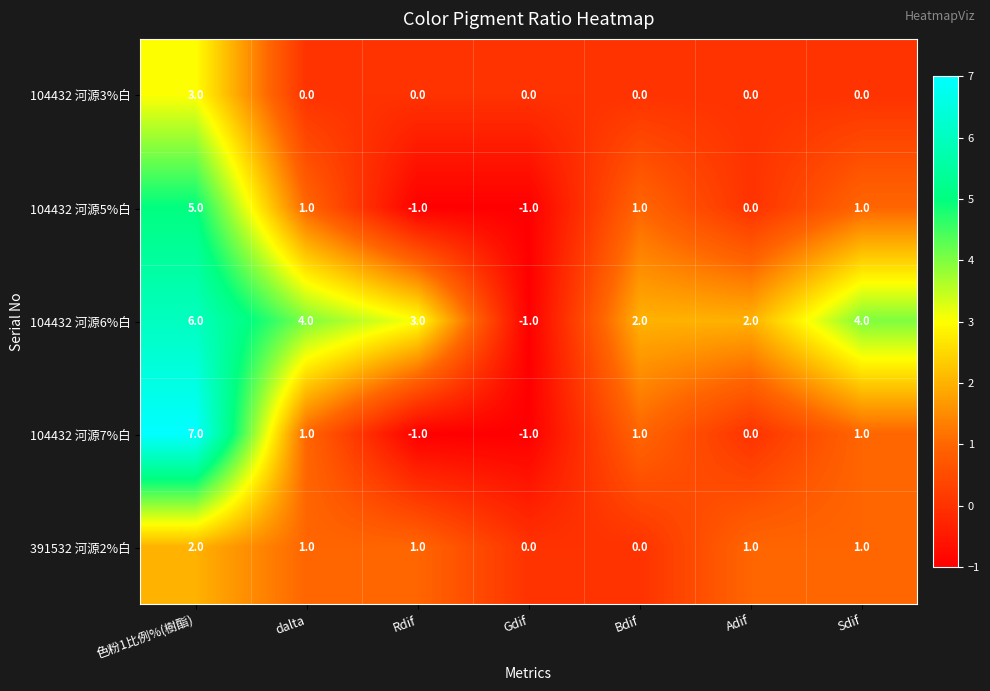

Count the number of categories in the chart.

7